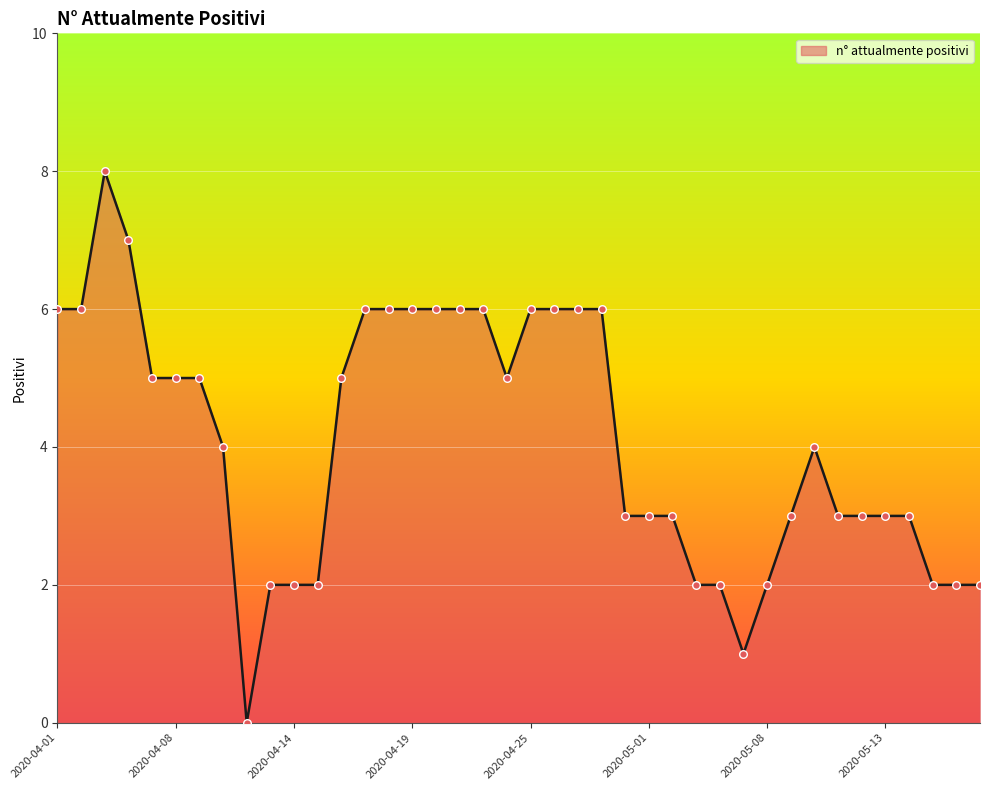

What is the greatest value displayed?

8